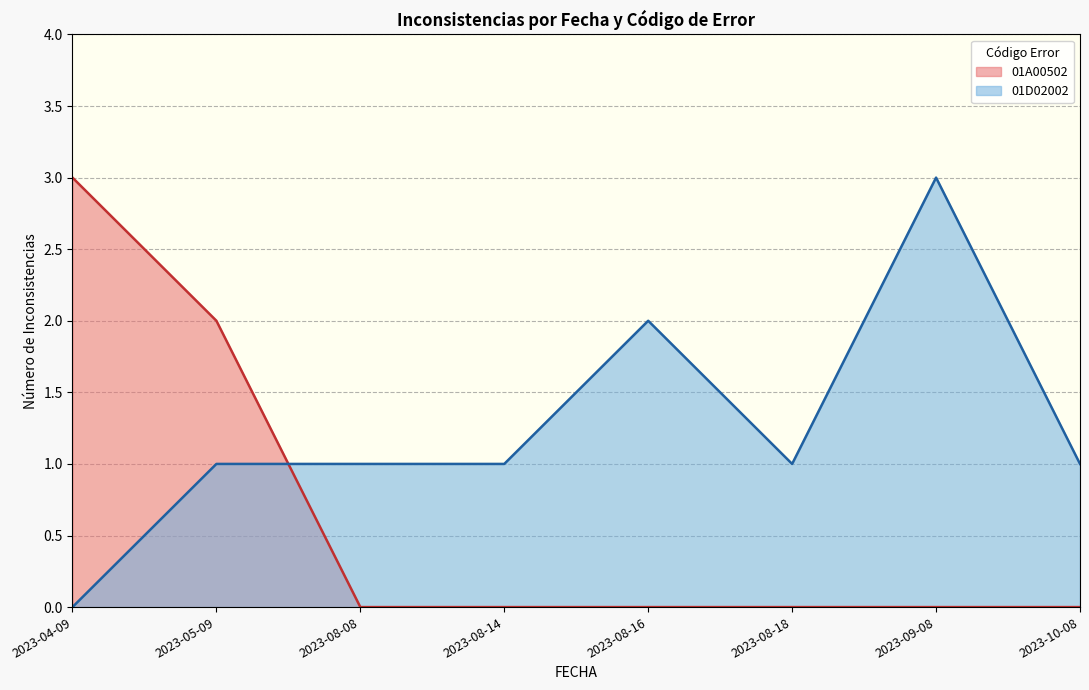

Which series ends up on top after the final intersection of 01D02002 and 01A00502?

01D02002